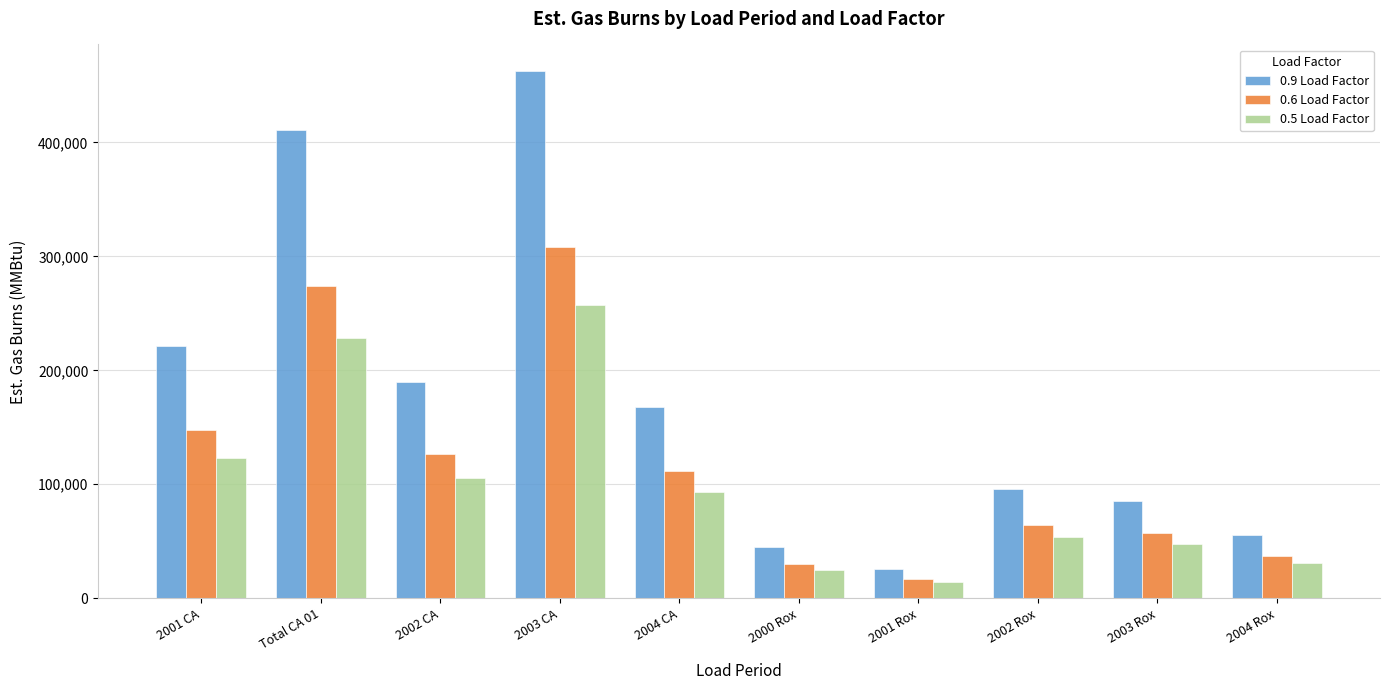

What value does the 0.5 Load Factor series have at 2002 CA, to the nearest 50?

105600